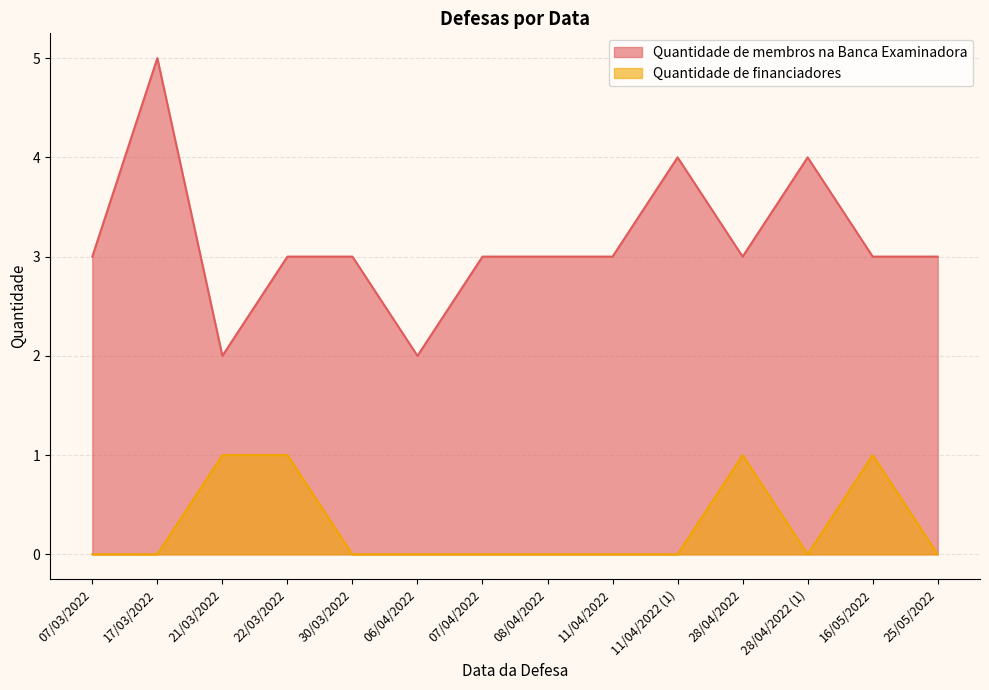

At 28/04/2022, list the series in order from smallest to largest.

Quantidade de financiadores, Quantidade de membros na Banca Examinadora